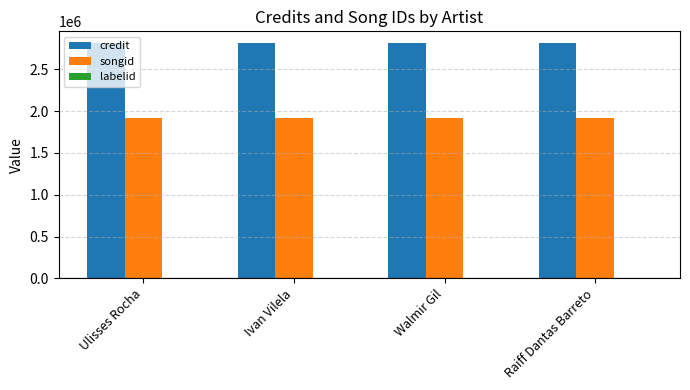

What is the greatest value displayed?

2815629